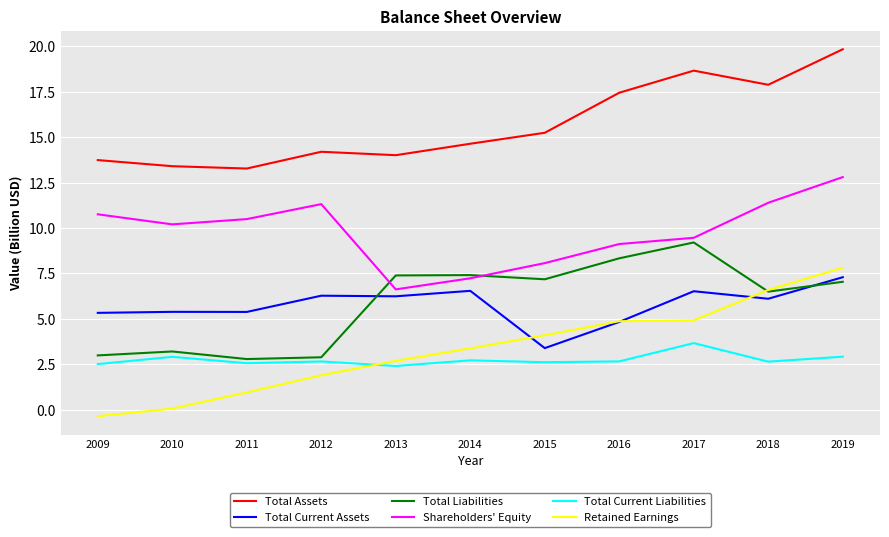

Read the Total Assets value at 2013.

14.0